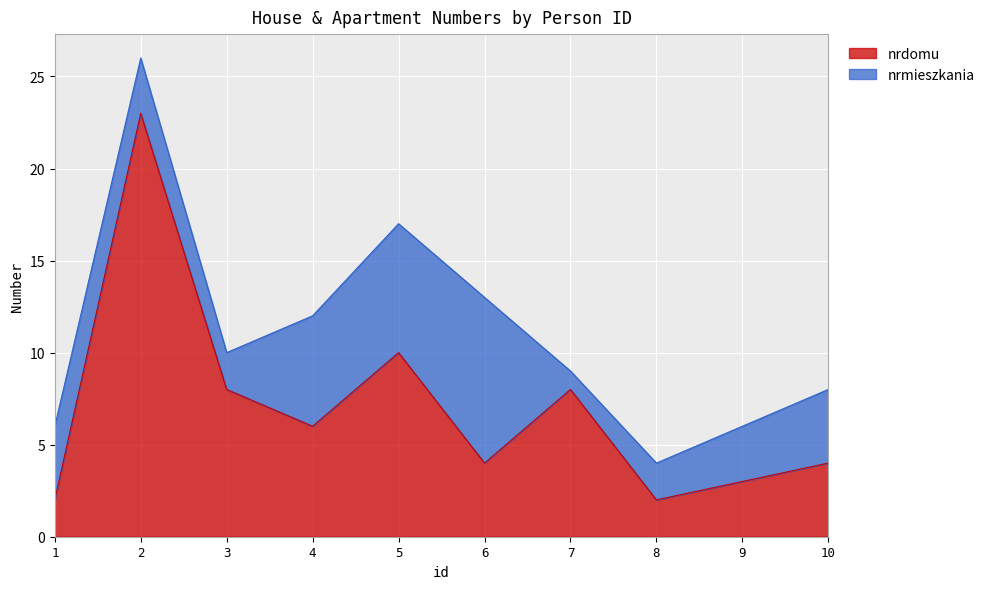

Which has a higher value, 5 or 4?

5